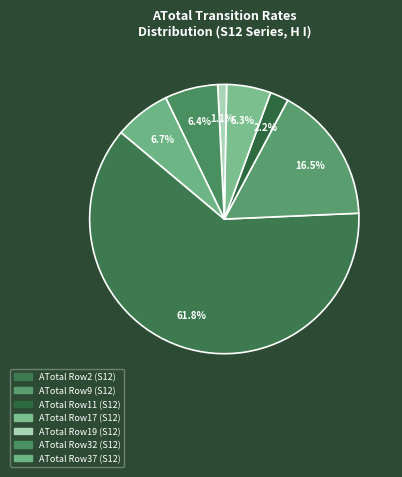

Which category has the biggest portion of the pie?

ATotal Row2 (S12)